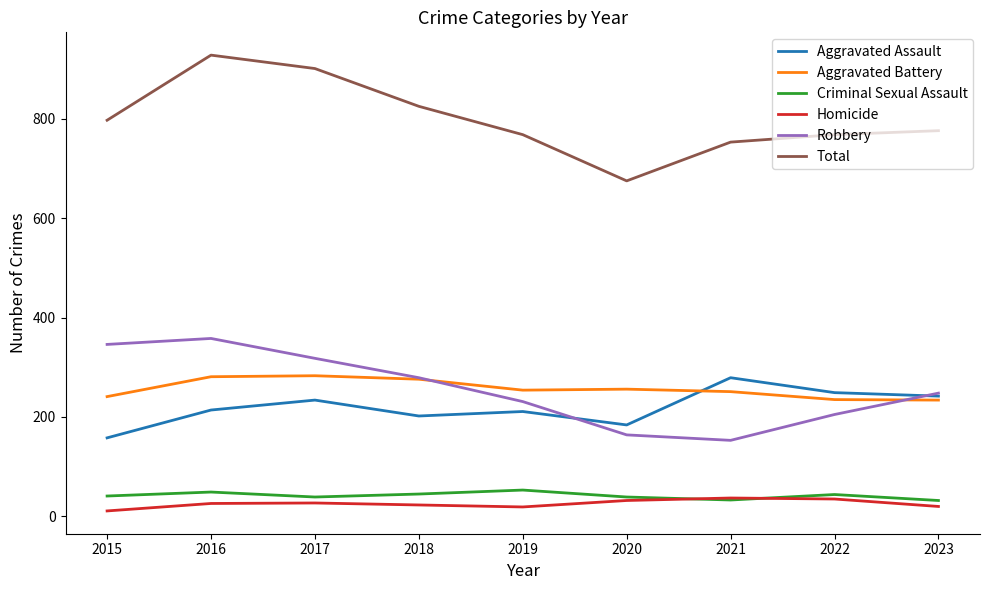

What is the sum of all Homicide values?

230